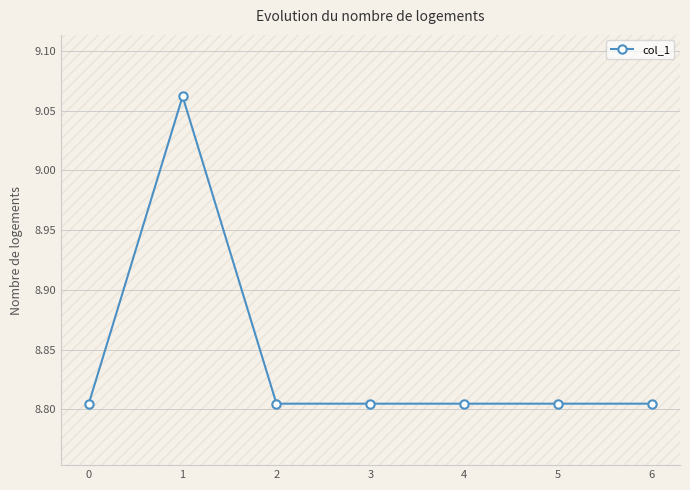

What is the change in value from 1 to 6?

-0.3